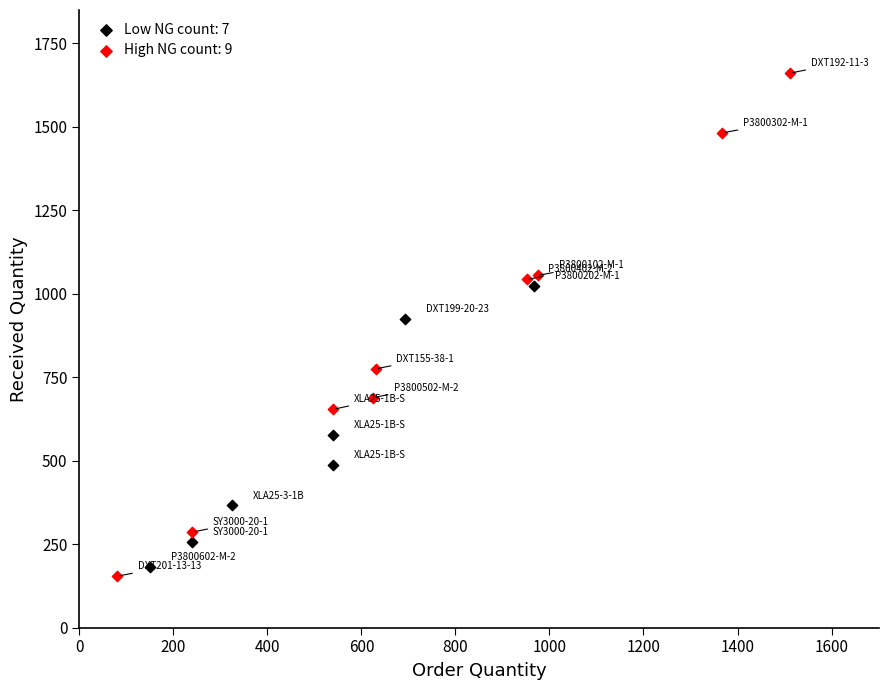

Which series reaches the maximum Y coordinate?

High NG count: 9